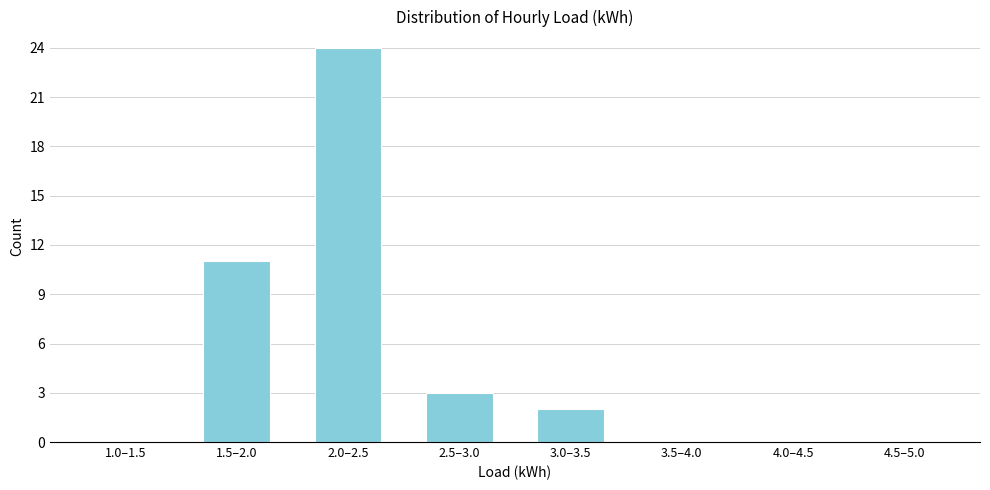

Reading left to right, extract all data points from this chart.

1.0–1.5=0	1.5–2.0=11	2.0–2.5=24	2.5–3.0=3	3.0–3.5=2	3.5–4.0=0	4.0–4.5=0	4.5–5.0=0